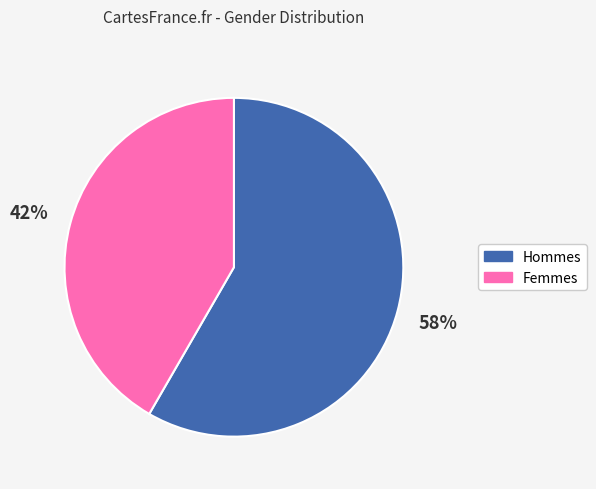

How many segments does this pie chart have?

2